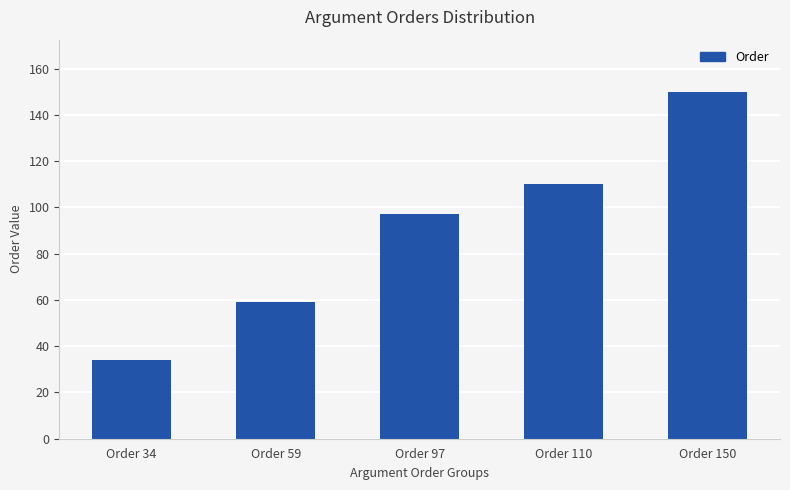

Are the bars horizontal?

No